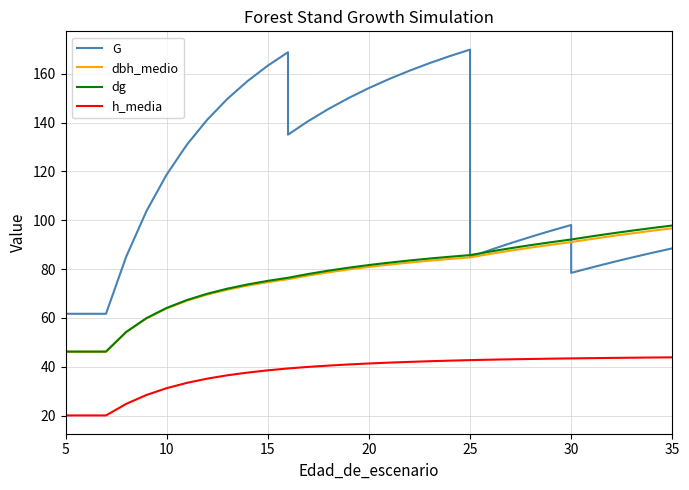

True or false: h_media and G cross at least once.

False